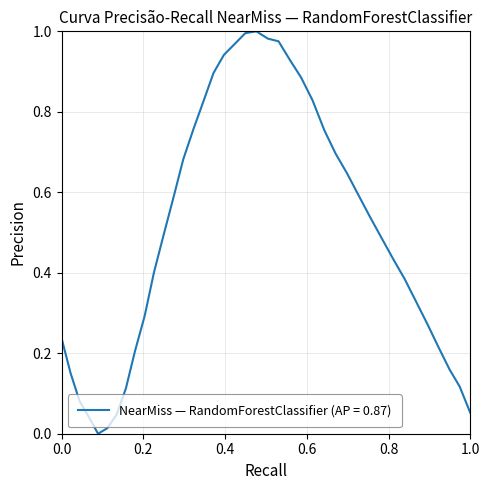

Does the chart have visible grid lines?

Yes